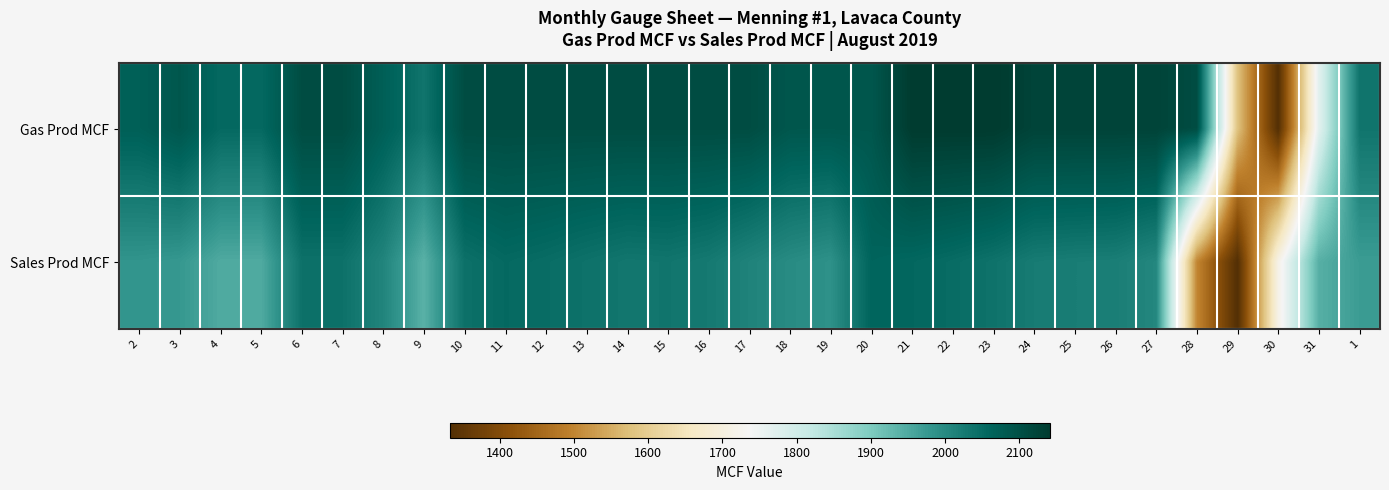

At how many categories does at least one series exceed 1421?

31